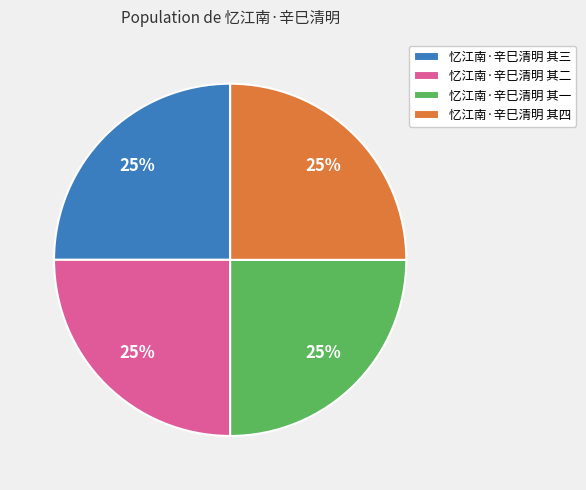

The 忆江南·辛巳清明 其一 slice represents 25% of the pie. True or false?

True